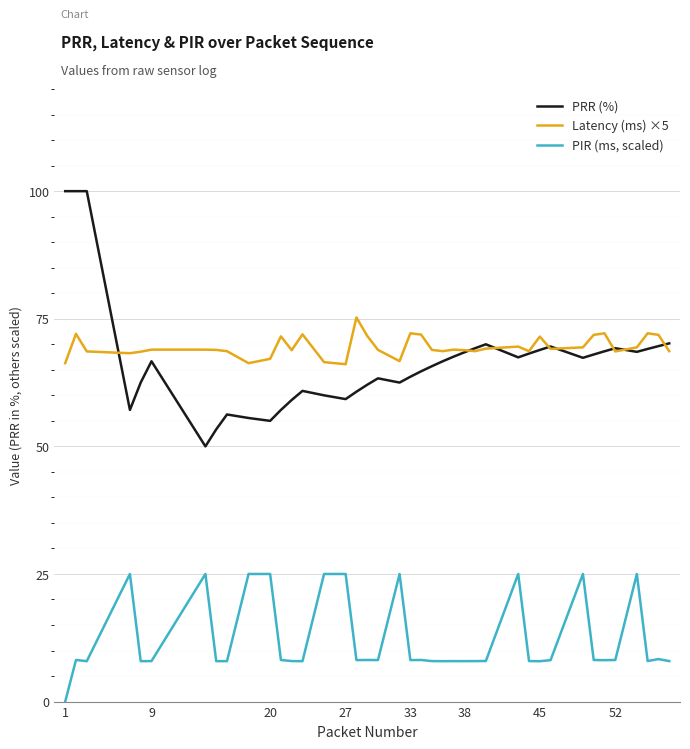

Which series has the largest total across all categories?

Latency (ms) ×5